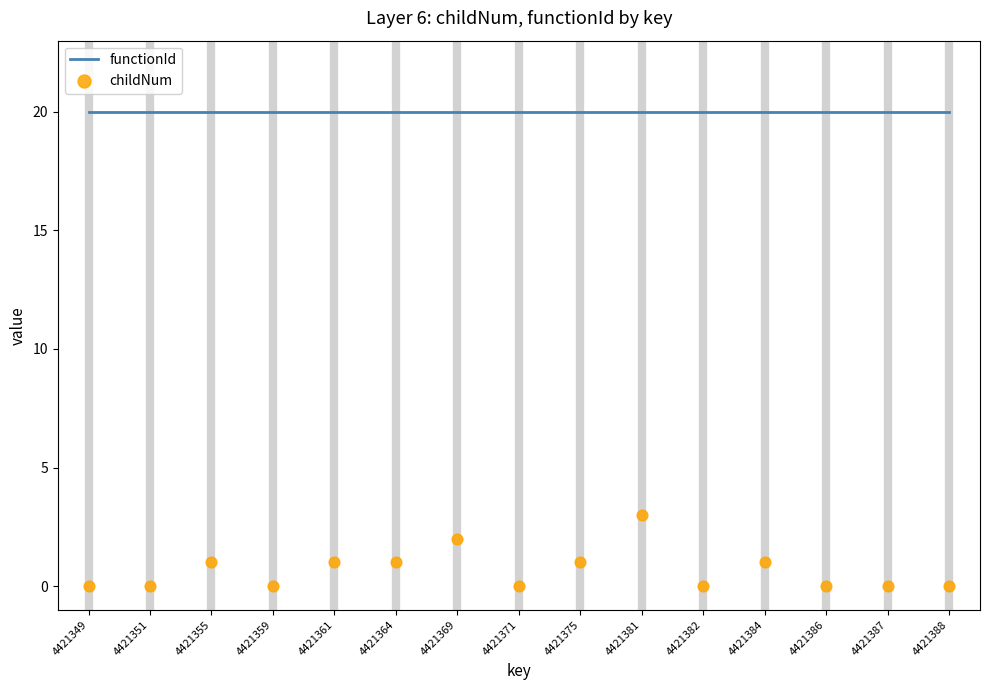

What are all the series names shown in the legend?

functionId, childNum